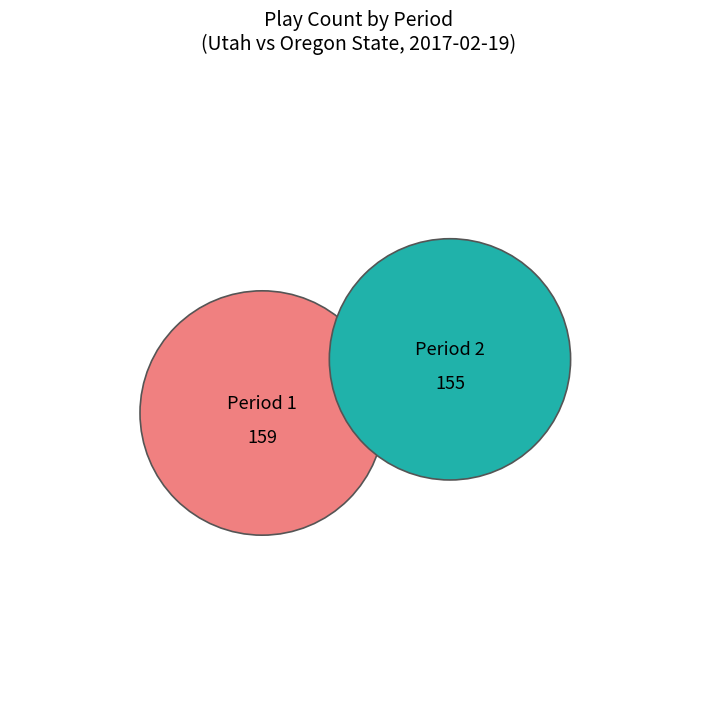

Count the number of slices in the pie.

2